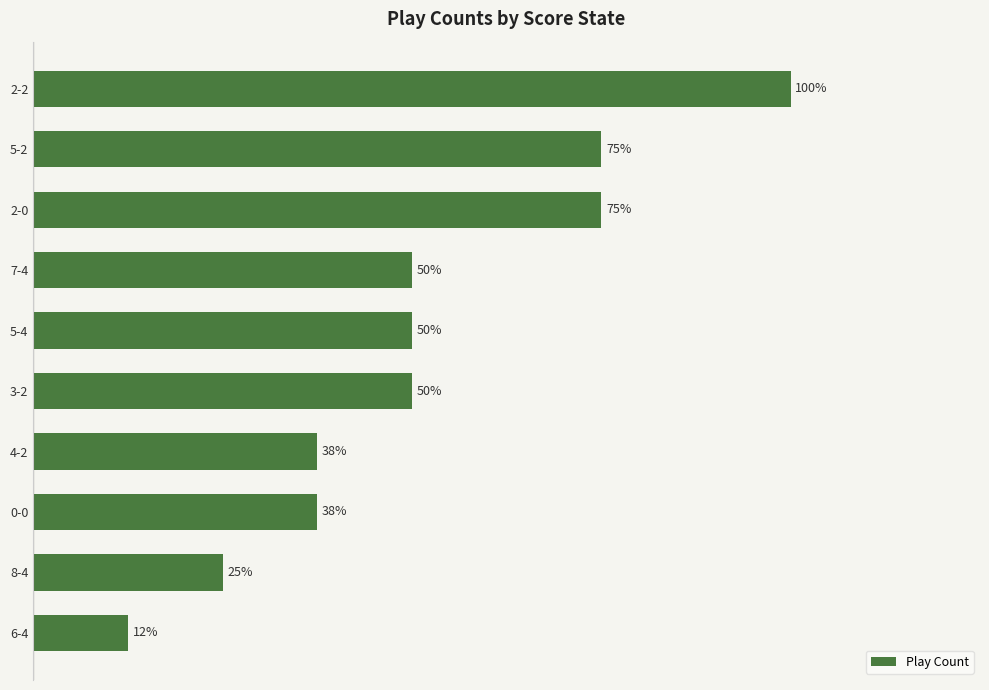

Does the chart contain any negative values?

No